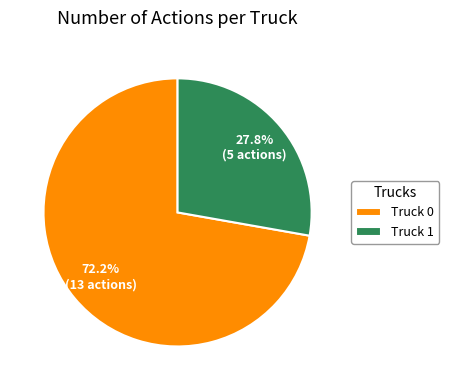

Rank the categories by value from lowest to highest.

Truck 1, Truck 0